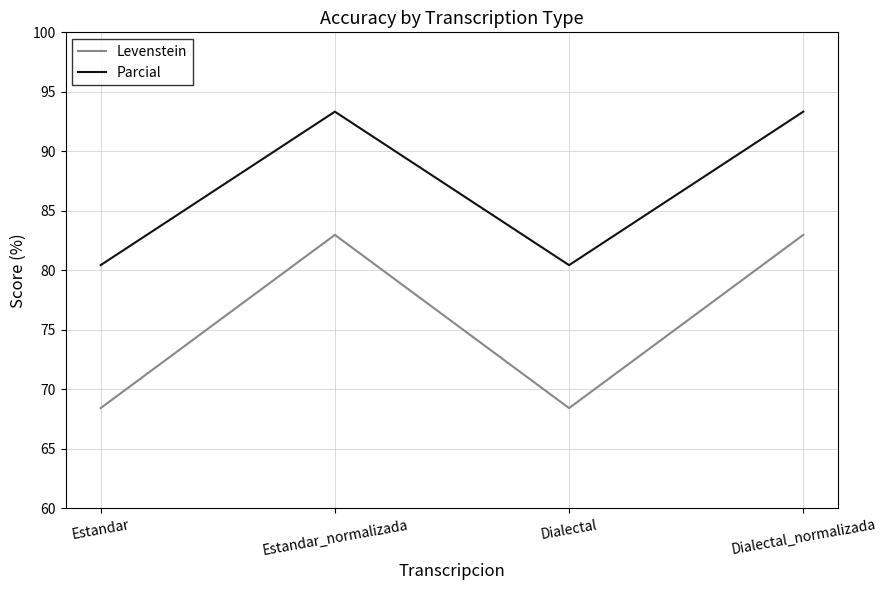

True or false: Parcial has a value of 156.8 at Estandar_normalizada.

False